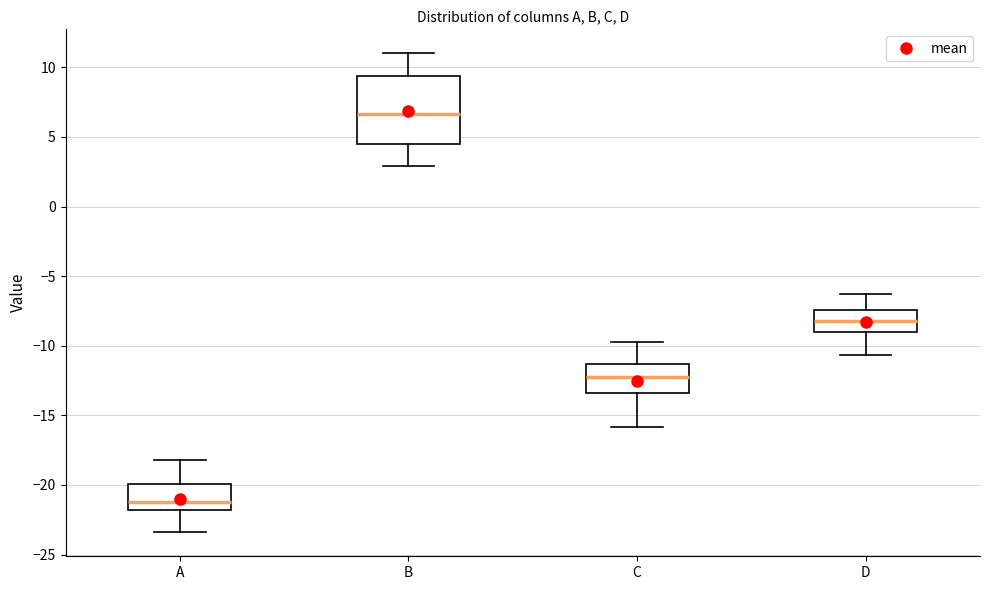

Where does the median line of the box for D sit on the y-axis? The values are not printed on the chart, so give them approximately, as read against the axis.

-8.0